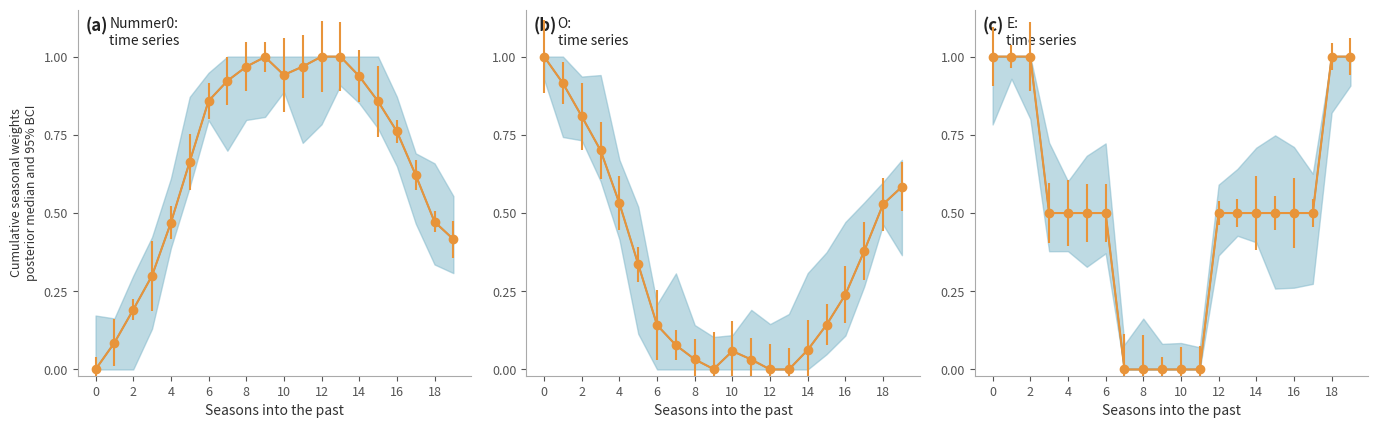

What is the maximum value for Nummer0?

1.0